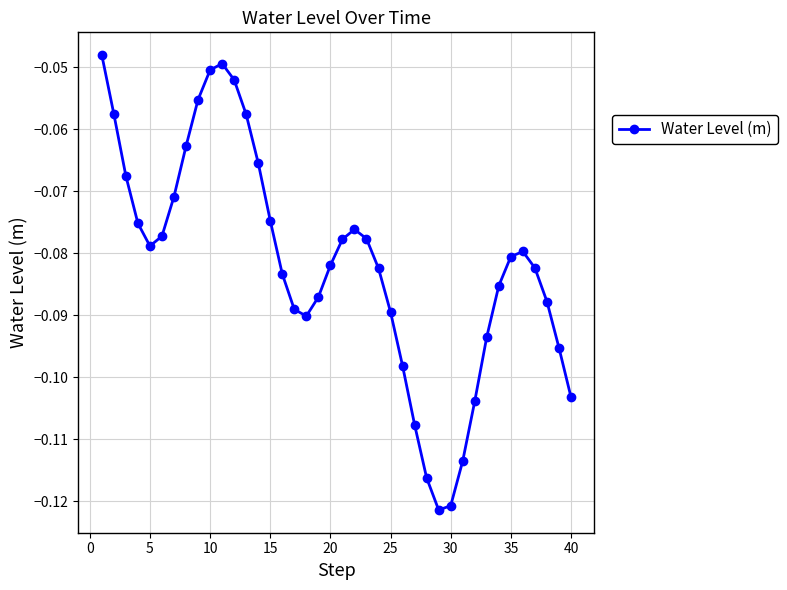

True or false: there are more than 1 points higher than both neighbors.

True